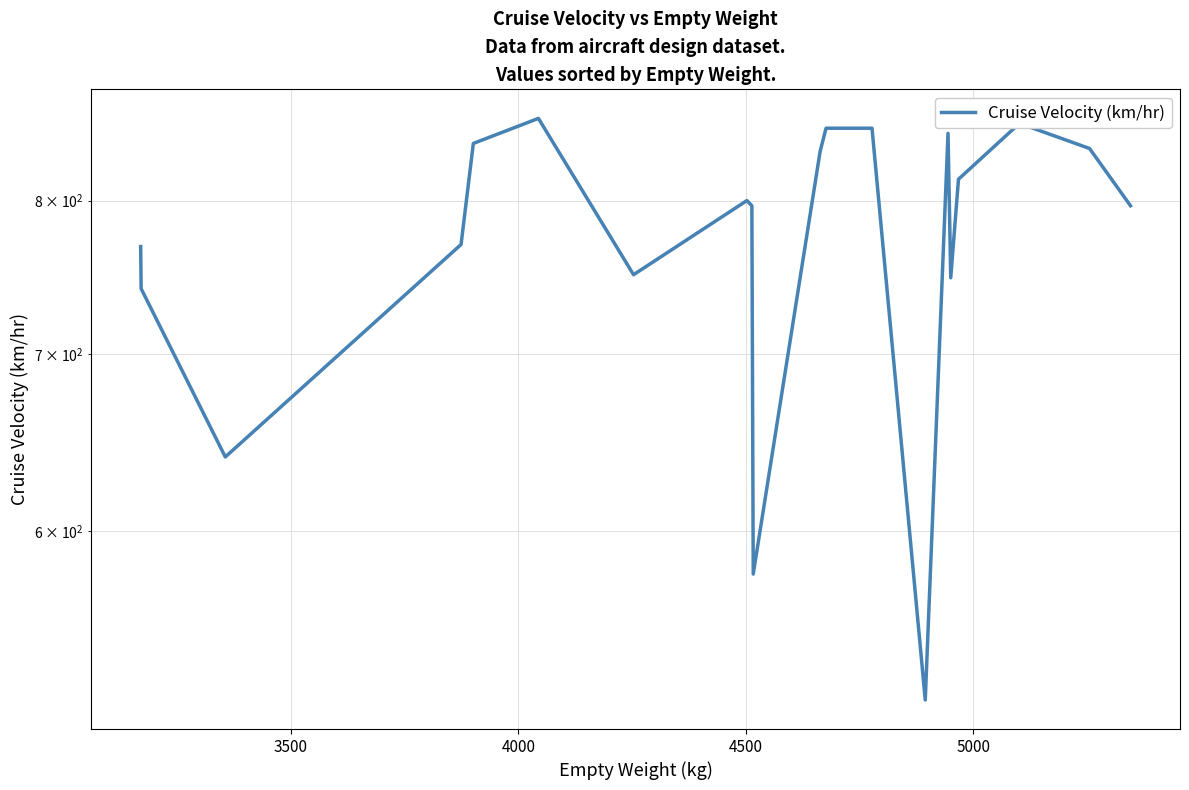

Does the chart display data point markers on the line(s)?

No